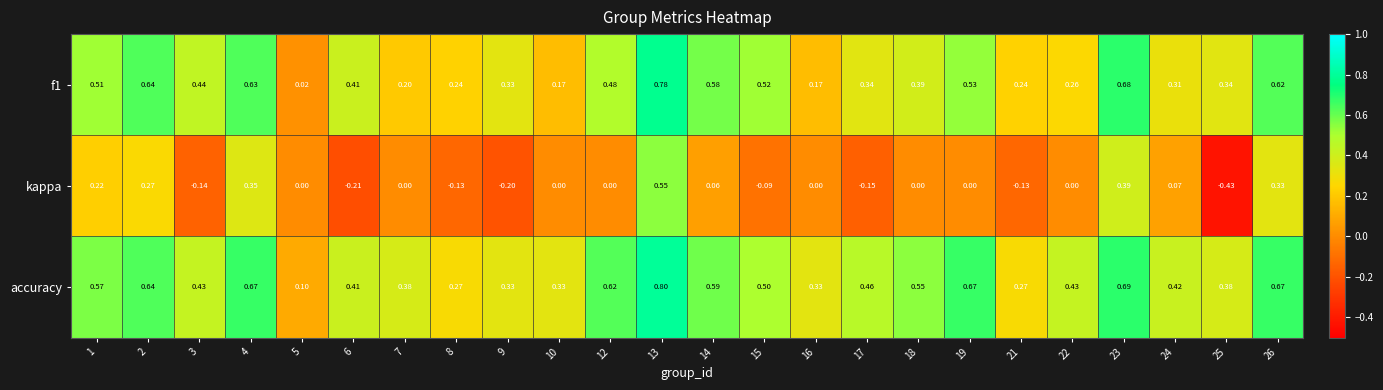

Which series has the largest total across all categories?

accuracy